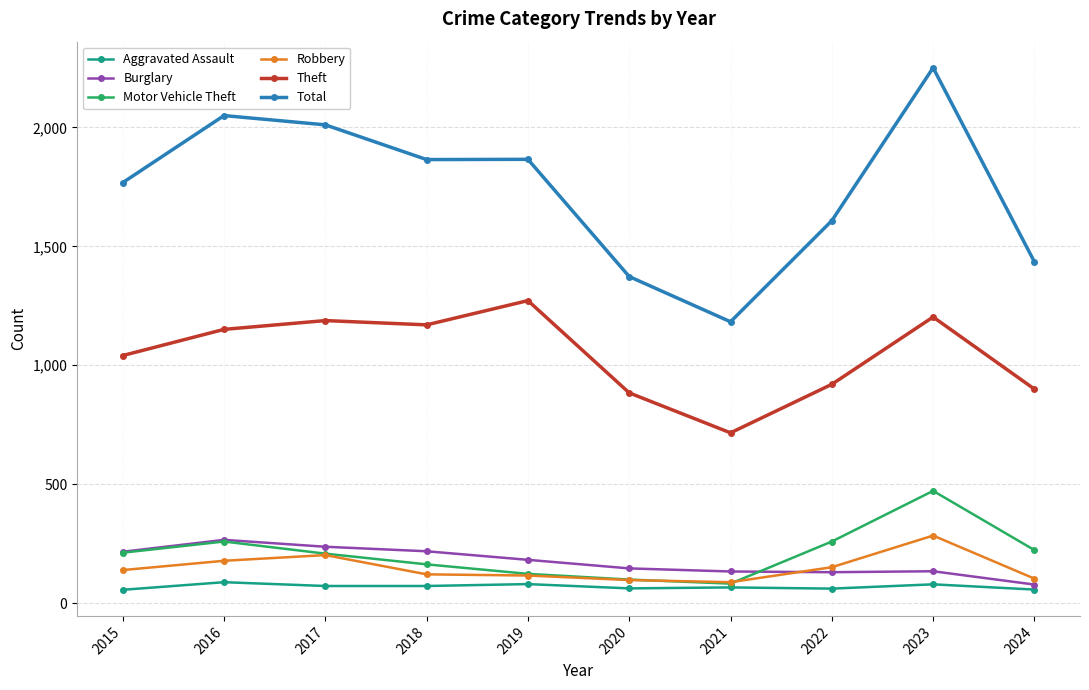

True or false: Aggravated Assault has more than 0 points higher than both neighbors.

True